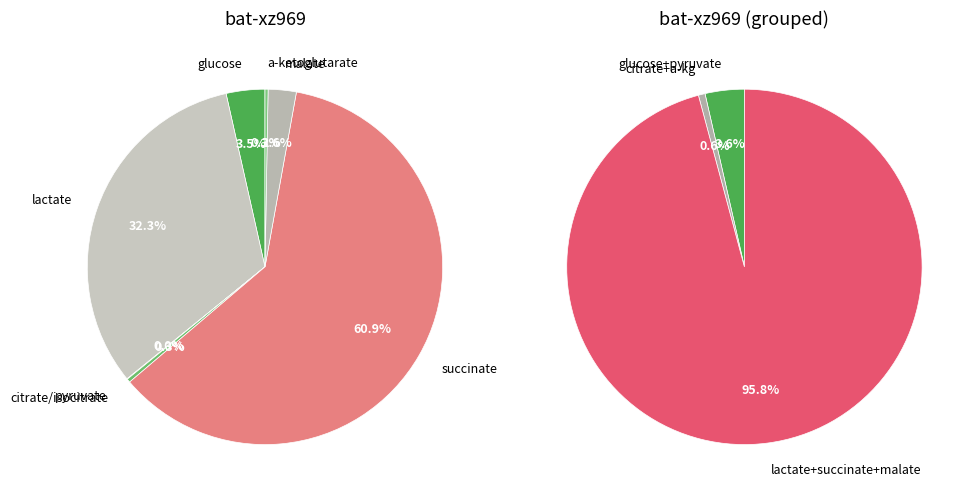

What is the ratio of the value at succinate to the value at malate?

23.9